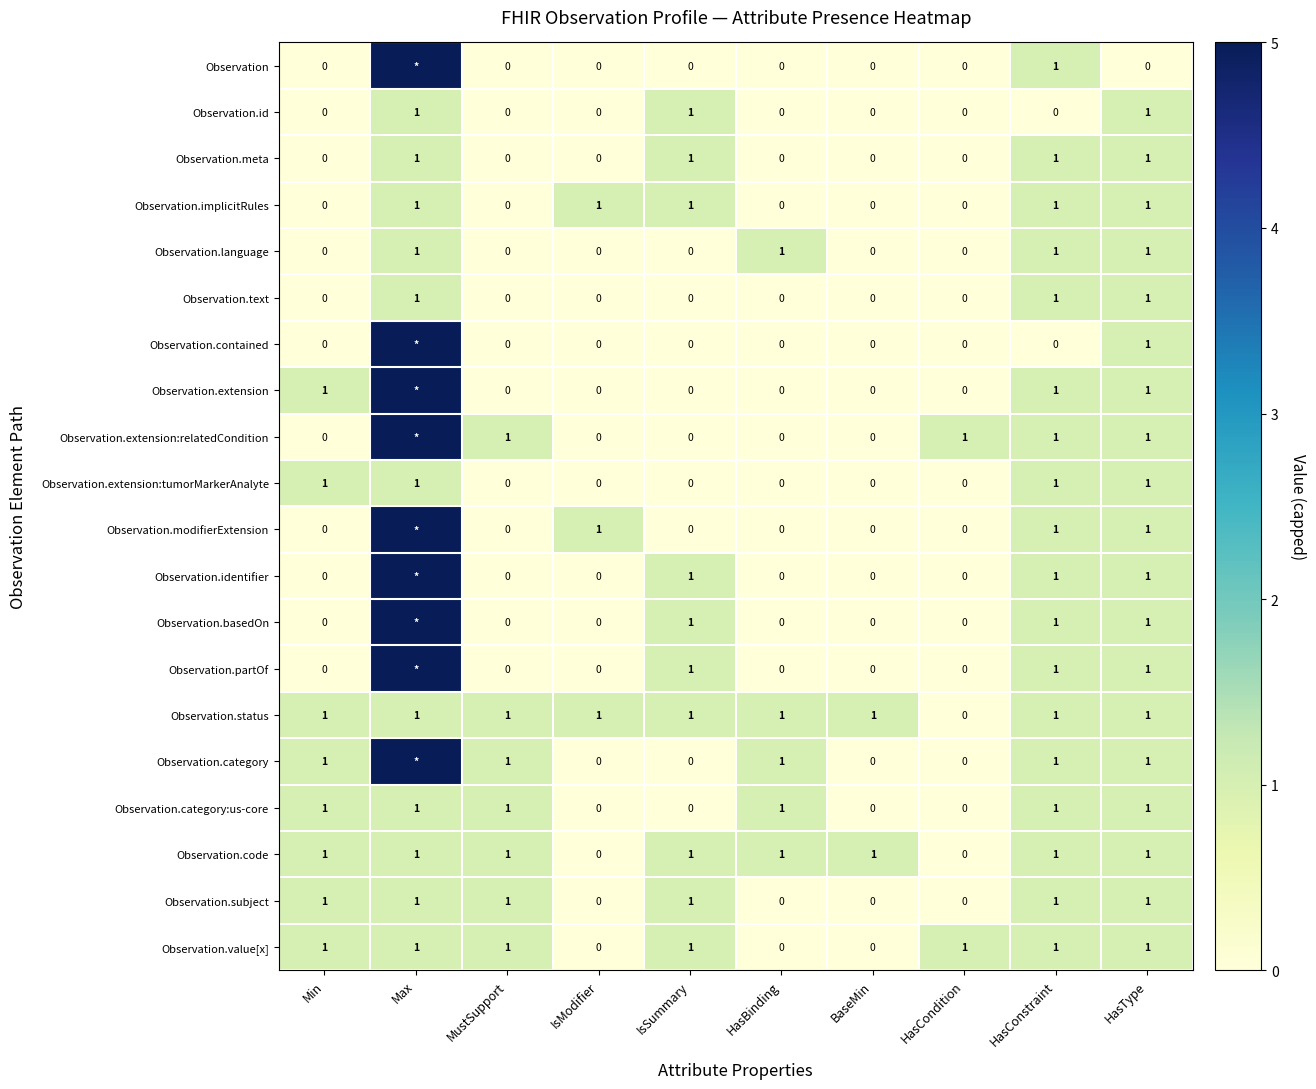

The Observation.meta series shows 0 at HasBinding. True or false?

True